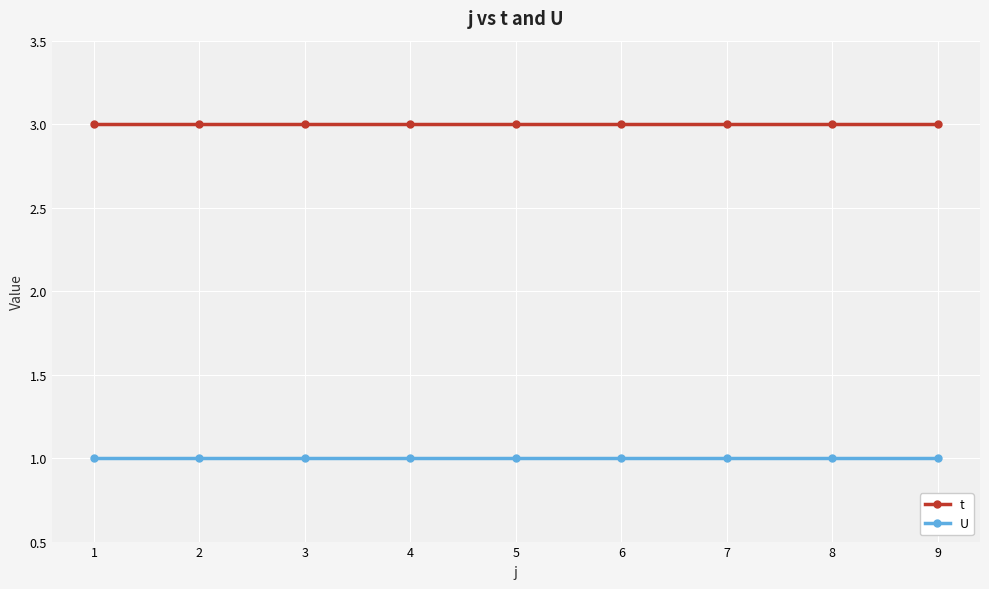

Reading left to right, what are all the values shown in this chart?

t: 3	3	3	3	3	3	3	3	3
U: 1	1	1	1	1	1	1	1	1